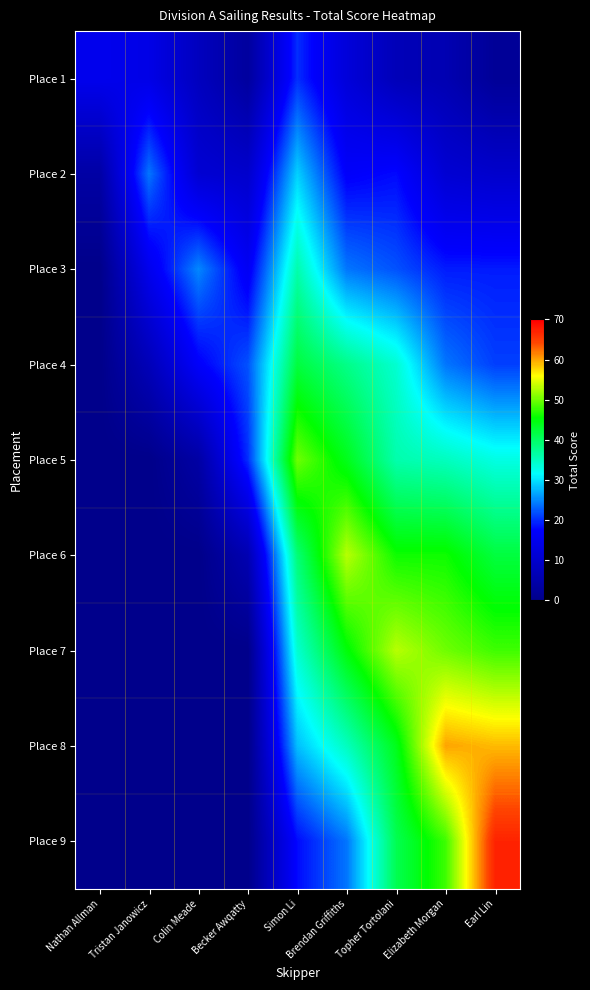

What is the total value across all series at Nathan Allman?

19